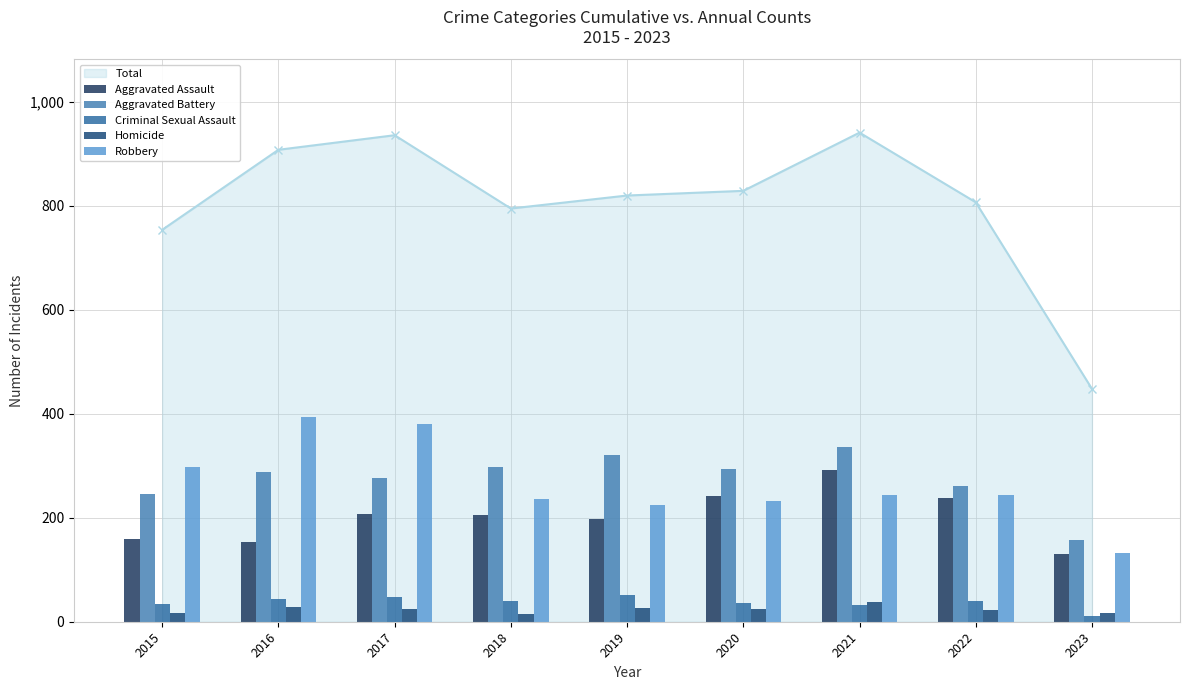

At which label is Criminal Sexual Assault closest to 31?

2021